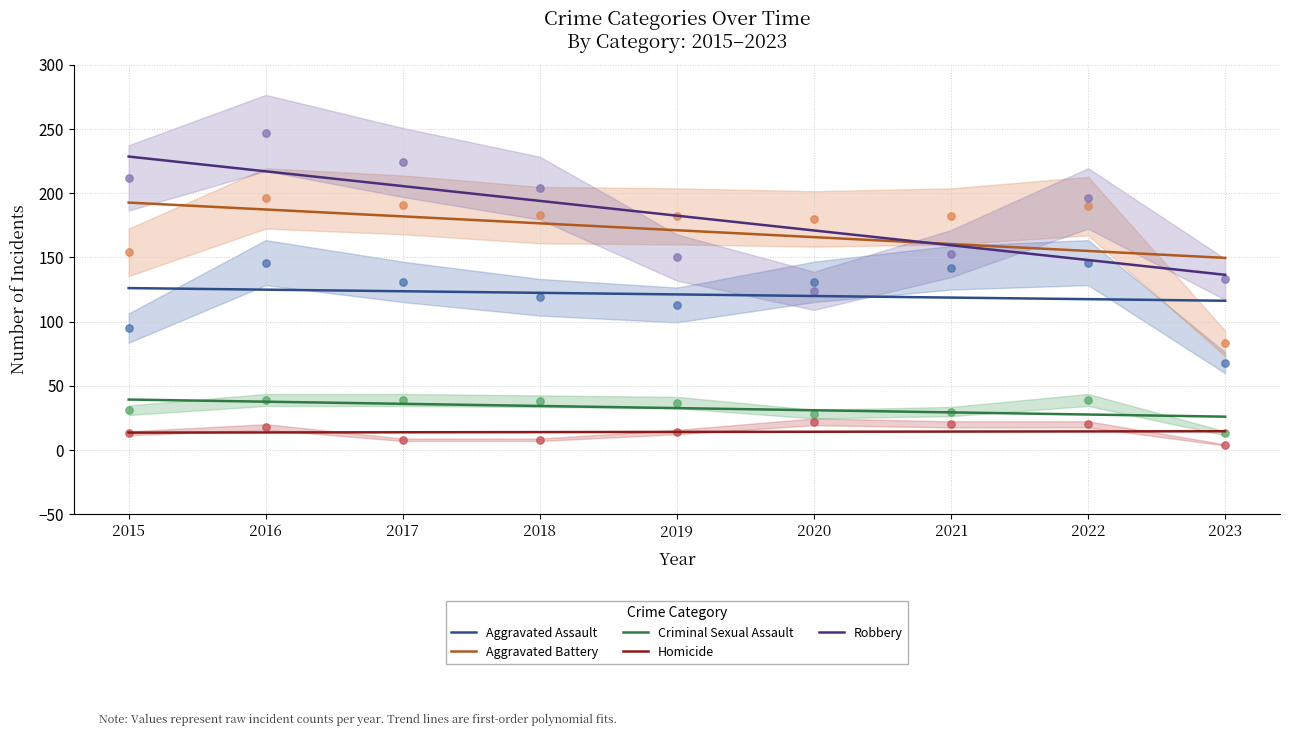

At which category is the sum across all series the highest?

2015